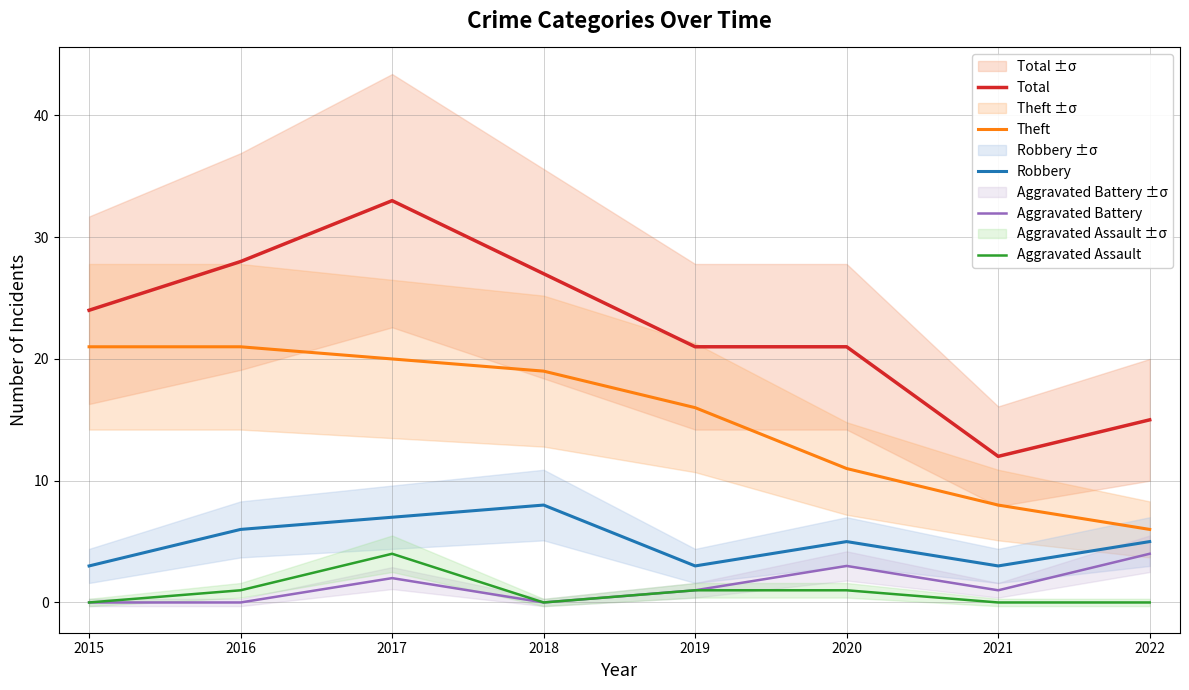

Is this an area chart (filled region under the line)?

No